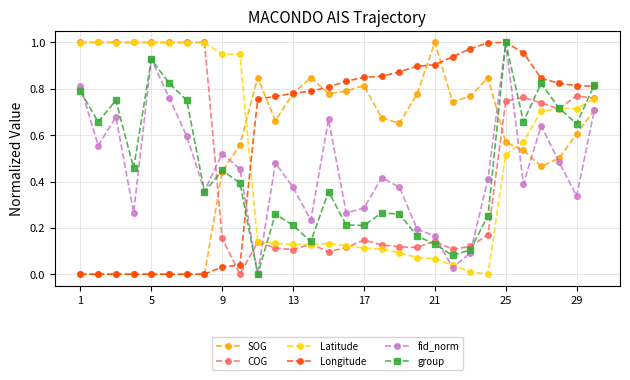

Which series has the largest total across all categories?

Longitude